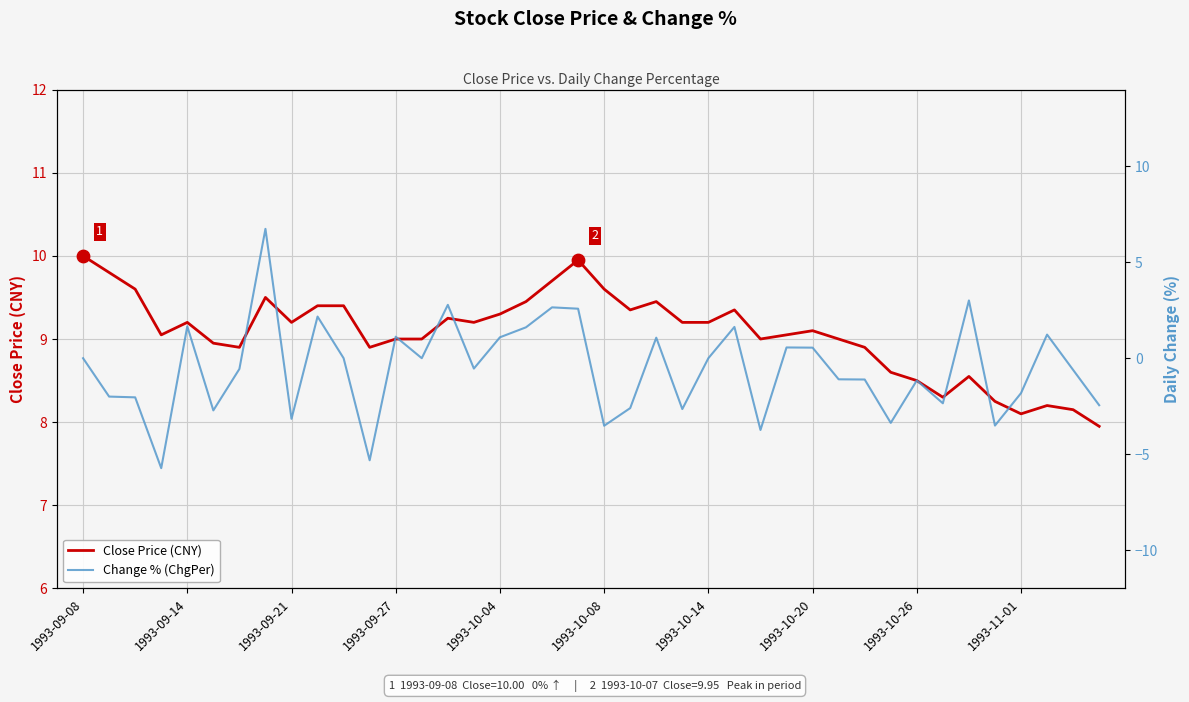

True or false: Close Price (CNY) has a value of 14.5 at 1993-10-08.

False